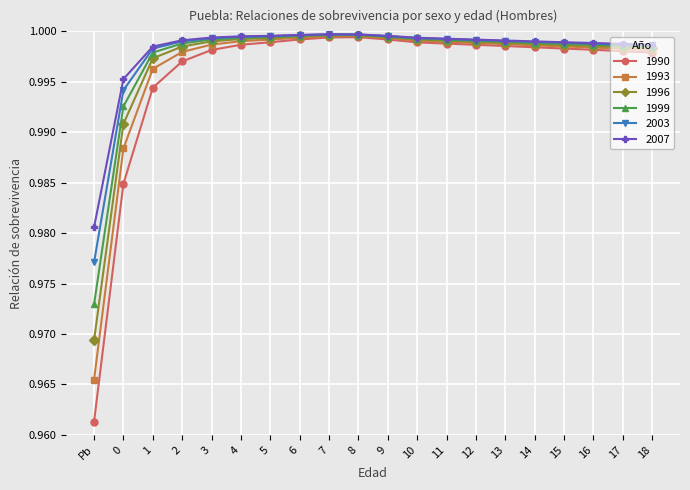

What are all the series names shown in the legend?

1990, 1993, 1996, 1999, 2003, 2007